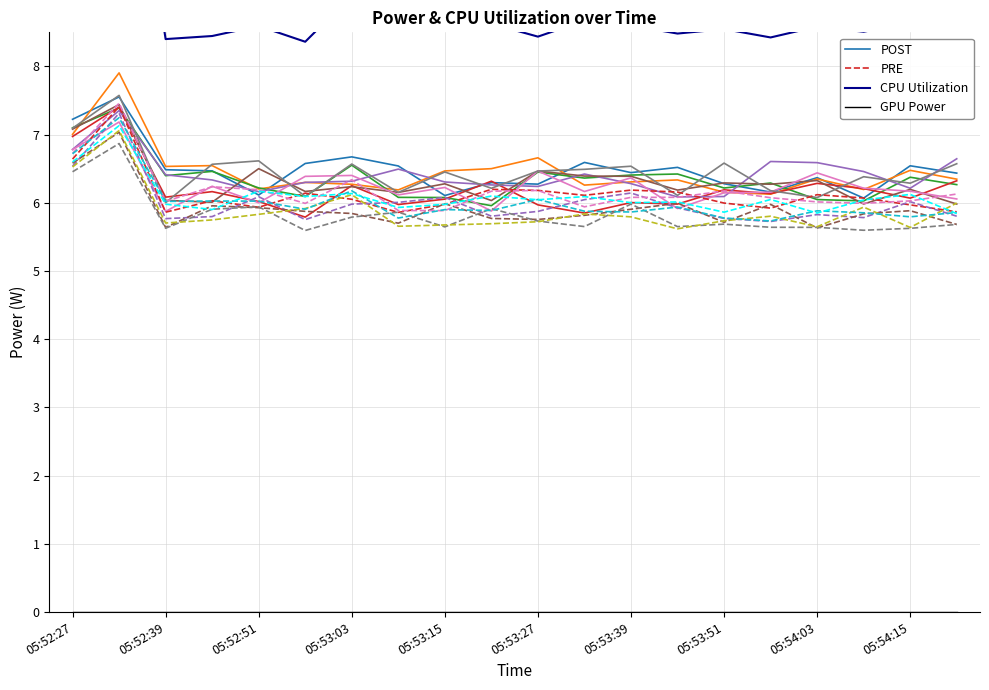

Is it true that POST equals 3.8 at 05:52:27?

False